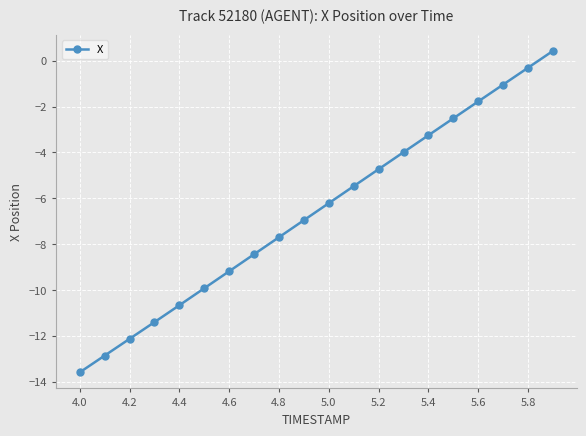

What is the greatest value displayed?

0.4